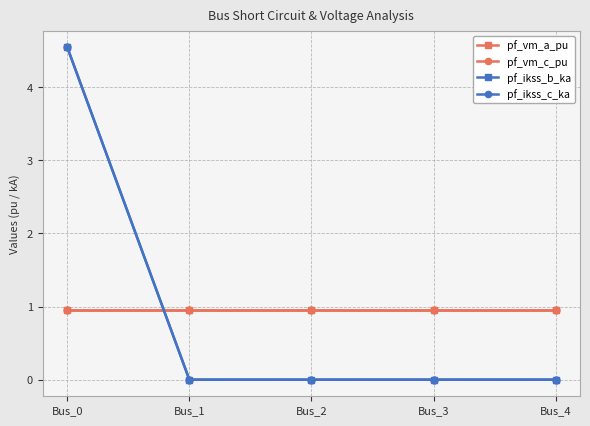

List the labels in order of pf_vm_c_pu value, smallest first.

Bus_0, Bus_1, Bus_2, Bus_4, Bus_3